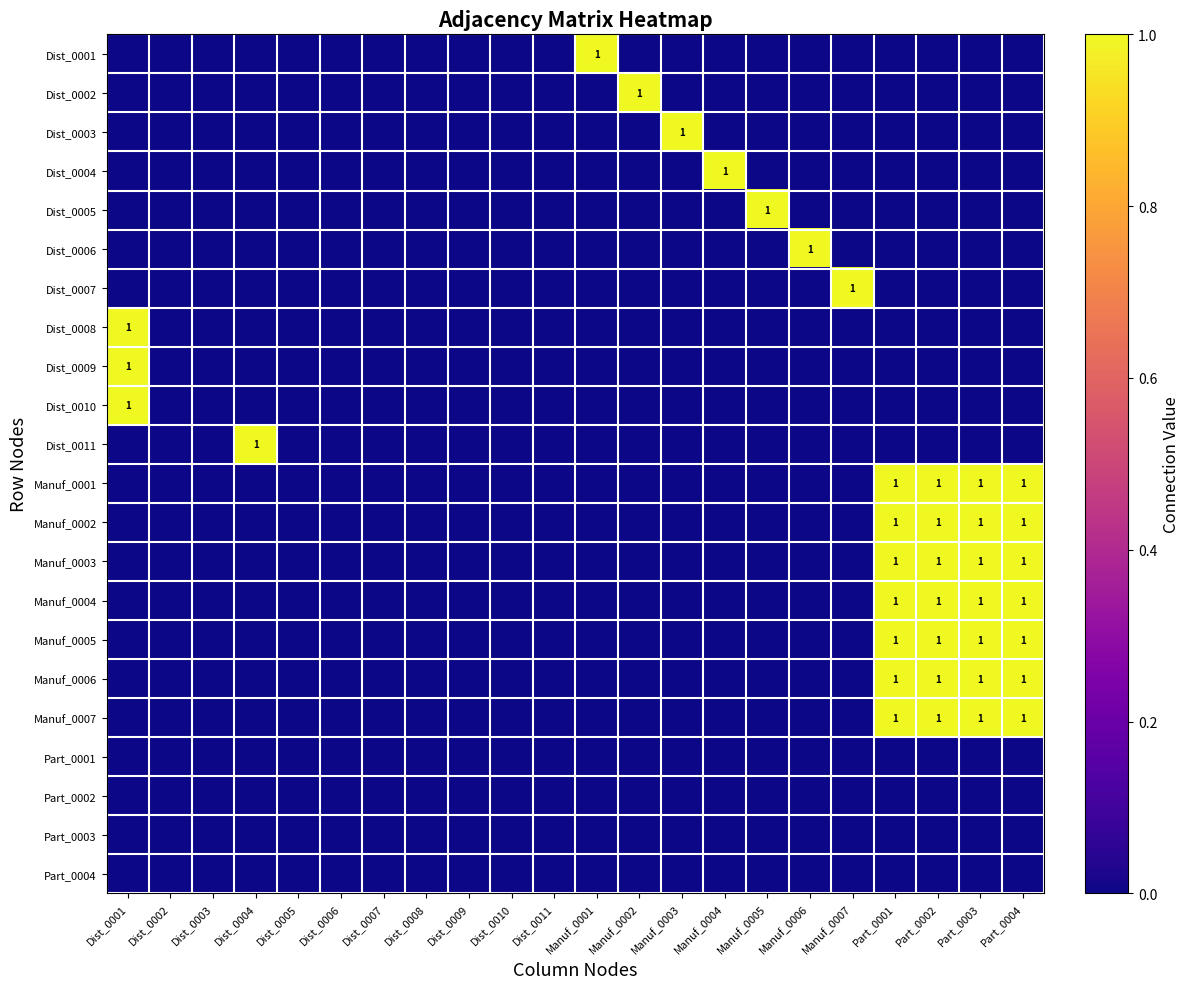

Is the value of Dist_0007 at Dist_0009 greater than the value of Part_0002 at Dist_0001?

No